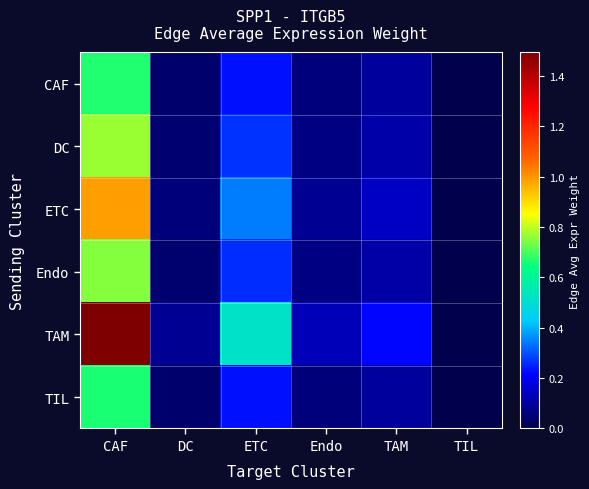

Reading left to right, transcribe all the data shown in this chart.

CAF: CAF=0.7	DC=0.0	ETC=0.2	Endo=0.1	TAM=0.1	TIL=0.0
DC: CAF=0.8	DC=0.0	ETC=0.3	Endo=0.1	TAM=0.1	TIL=0.0
ETC: CAF=1.0	DC=0.1	ETC=0.3	Endo=0.1	TAM=0.1	TIL=0.0
Endo: CAF=0.8	DC=0.0	ETC=0.3	Endo=0.1	TAM=0.1	TIL=0.0
TAM: CAF=1.5	DC=0.1	ETC=0.5	Endo=0.1	TAM=0.2	TIL=0.0
TIL: CAF=0.7	DC=0.0	ETC=0.2	Endo=0.1	TAM=0.1	TIL=0.0